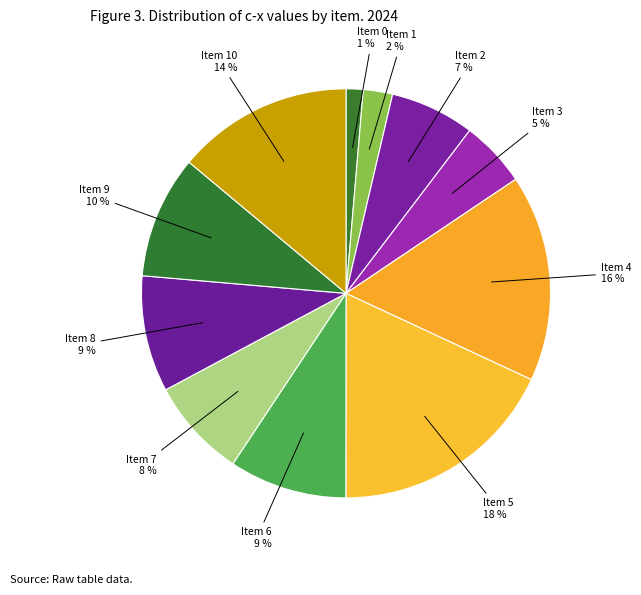

To the nearest percent, what is the difference between the largest and smallest slice percentages?

17%